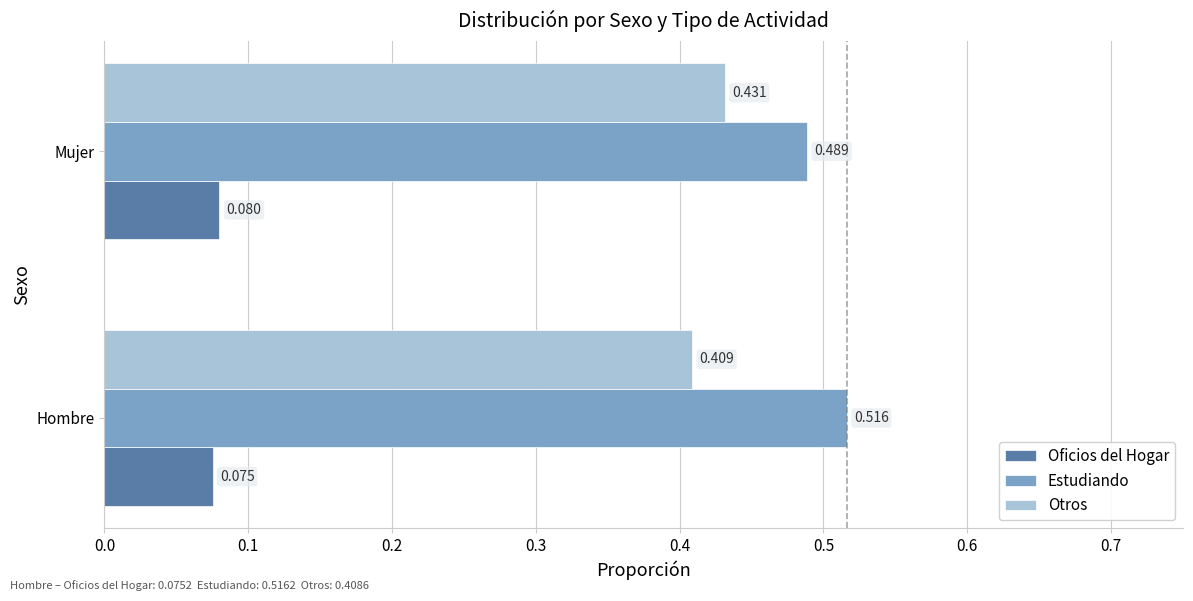

Rank the series by their average value, from highest to lowest.

Estudiando, Otros, Oficios del Hogar